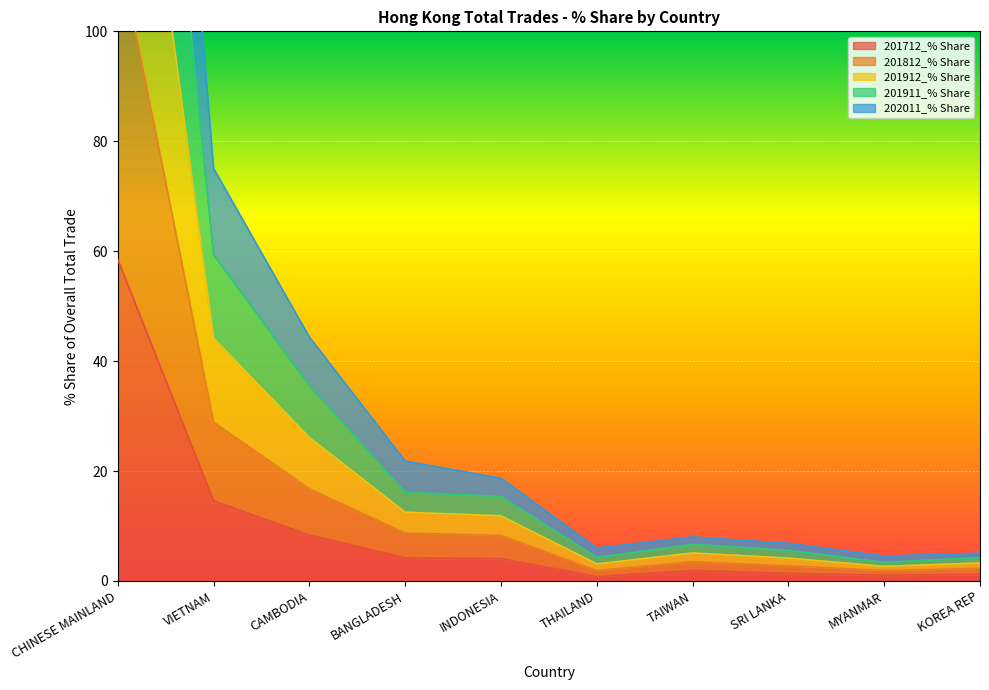

At which label is 201712_% Share closest to 29?

VIETNAM